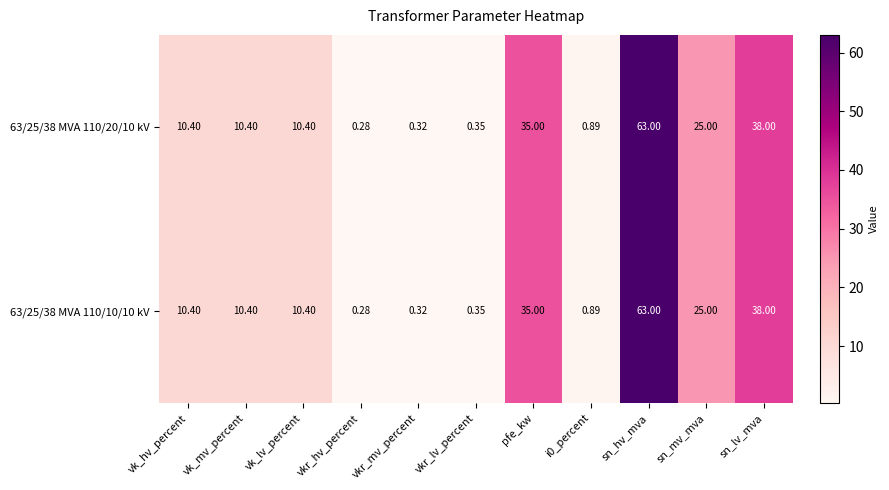

Which category has the lowest value in the 63/25/38 MVA 110/20/10 kV series?

vkr_hv_percent